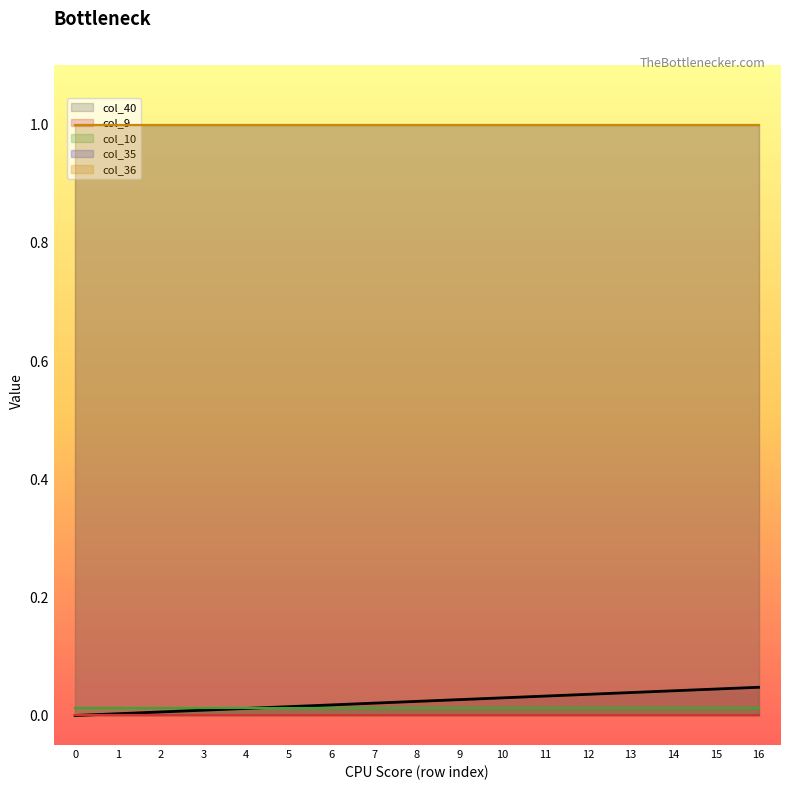

What are all the series names shown in the legend?

col_40, col_9, col_10, col_35, col_36